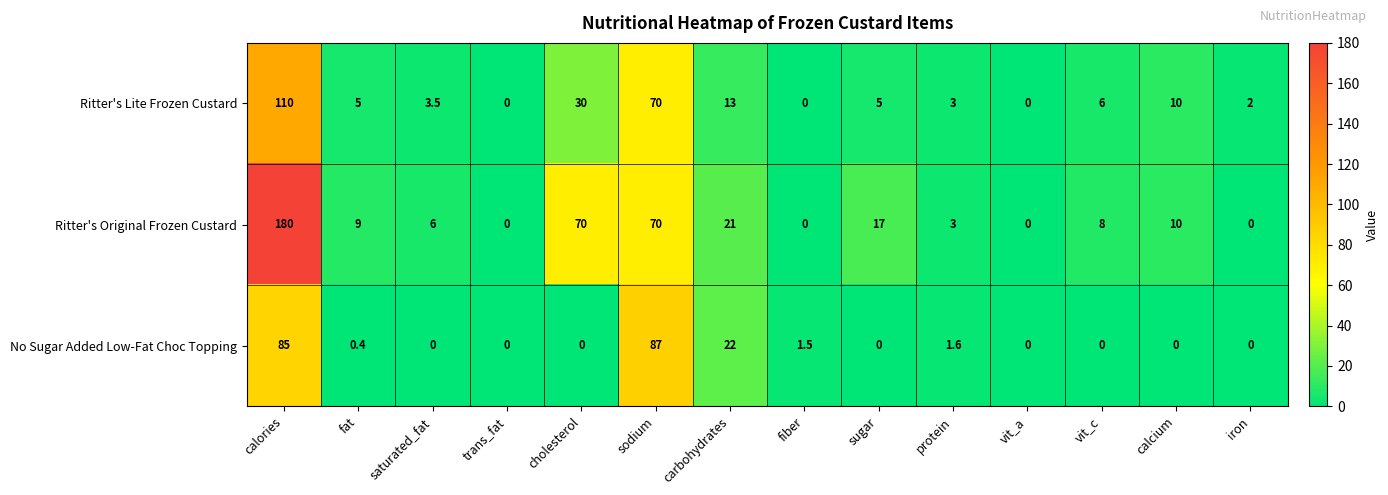

At carbohydrates, list the series in order from largest to smallest.

No Sugar Added Low-Fat Choc Topping, Ritter's Original Frozen Custard, Ritter's Lite Frozen Custard